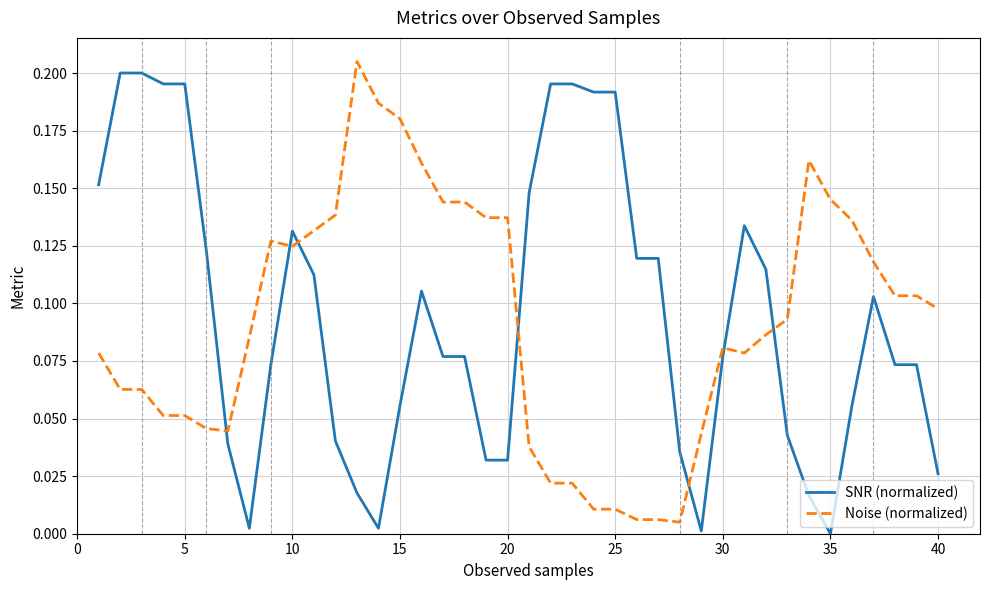

After their last crossing, which series has the higher values: Noise (normalized) or SNR (normalized)?

Noise (normalized)